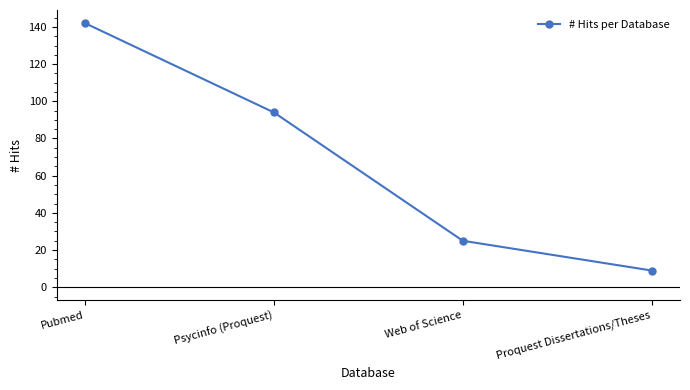

Reading right to left, what are all the values shown in this chart?

Proquest Dissertations/Theses=9	Web of Science=25	Psycinfo (Proquest)=94	Pubmed=142